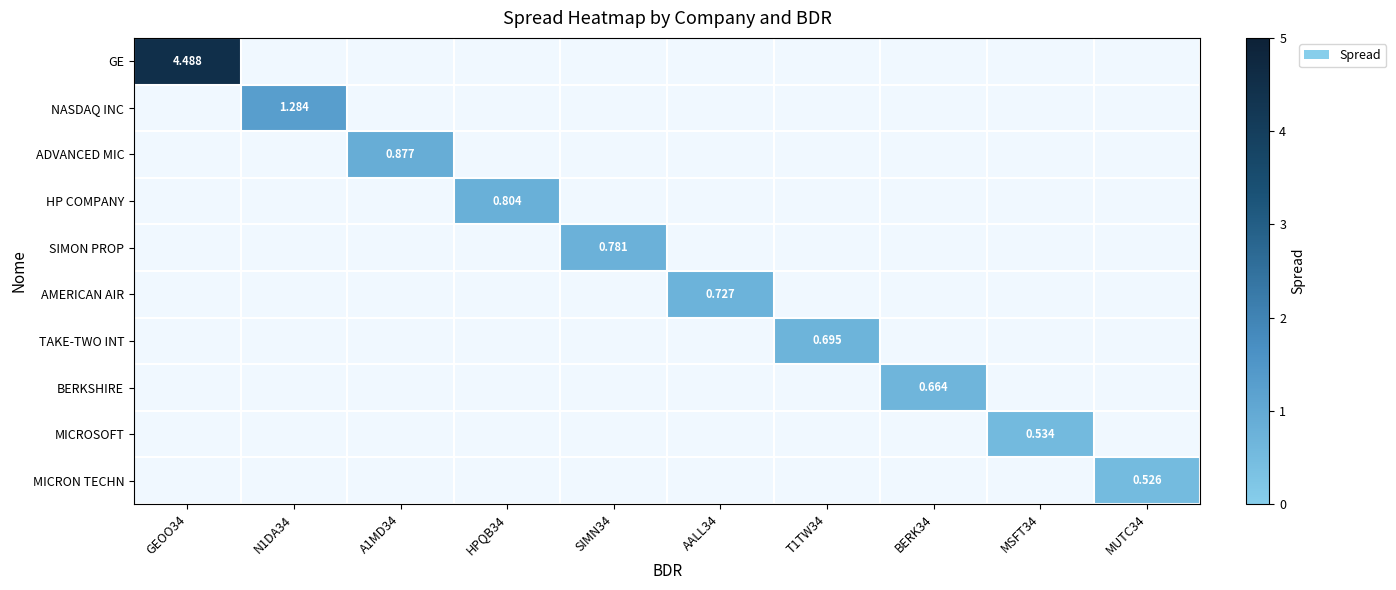

How many series are shown in this chart?

10